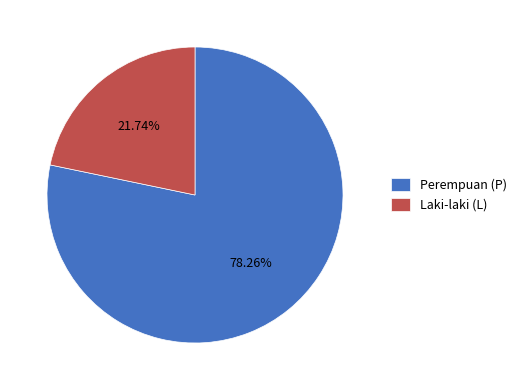

Between Perempuan (P) and Laki-laki (L), which is larger?

Perempuan (P)